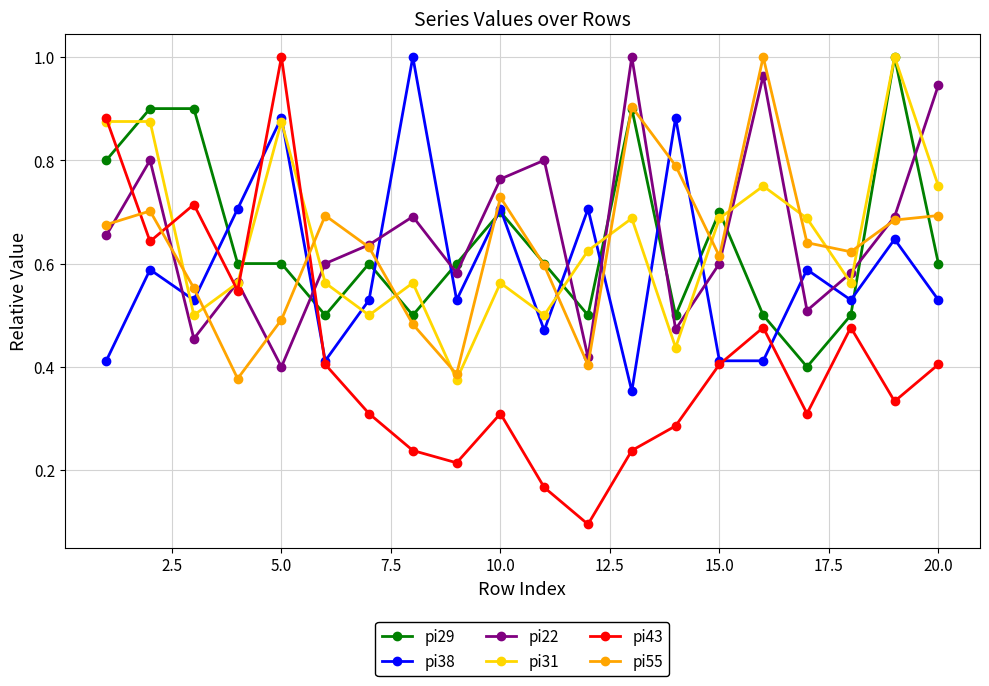

How many interior local peaks does the pi22 series have?

6